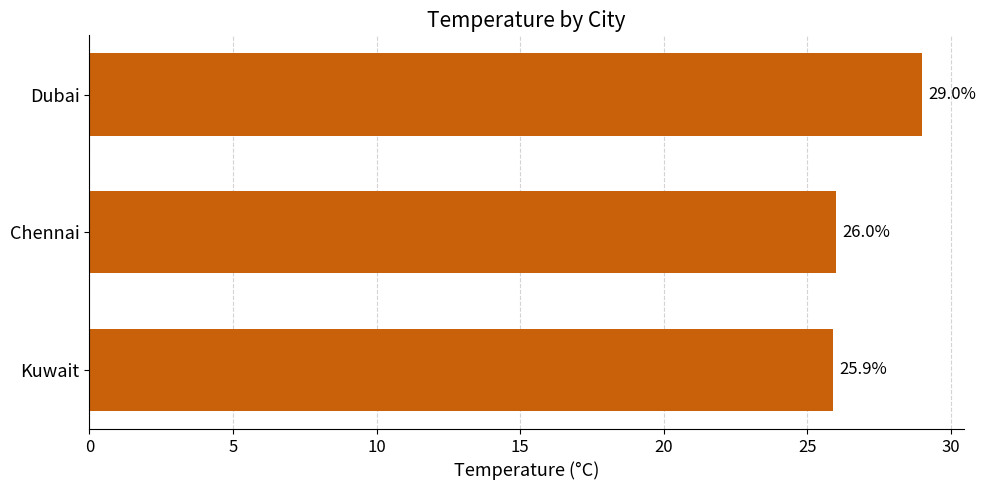

What is the sum of all values?

80.9